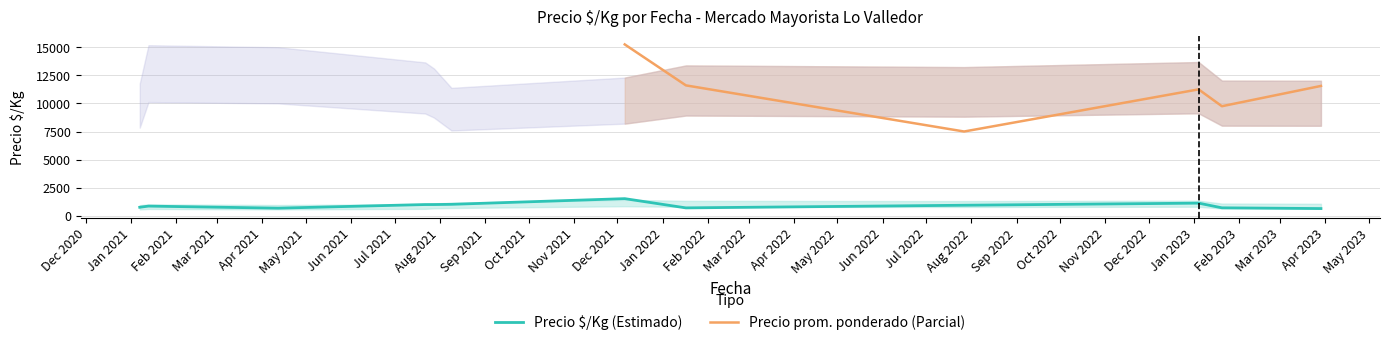

Is it true that Precio minimo equals 94 at 2023-03-29?

False